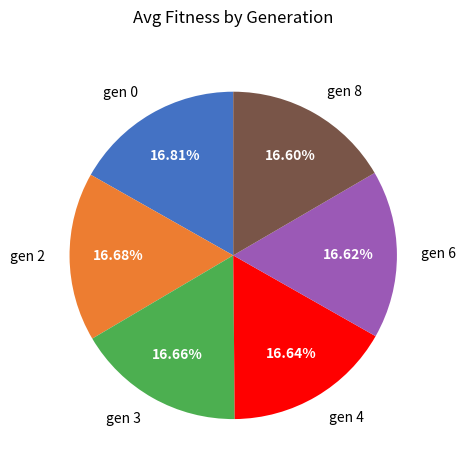

How much of the chart is everything except gen 2?

83.3%